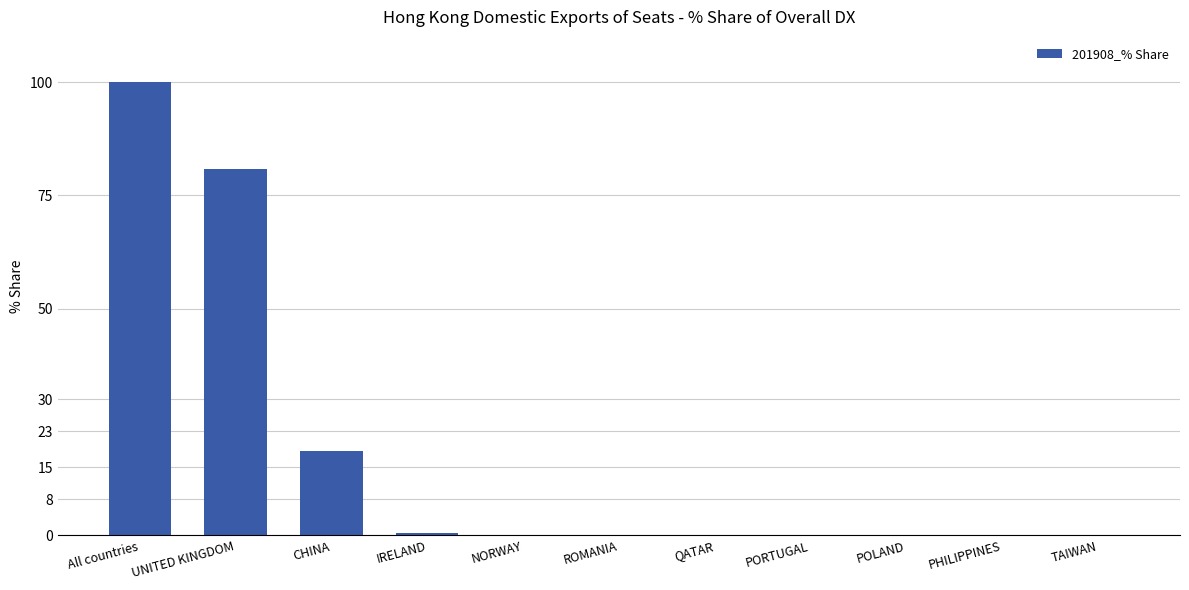

Between NORWAY and All countries, which is larger?

All countries